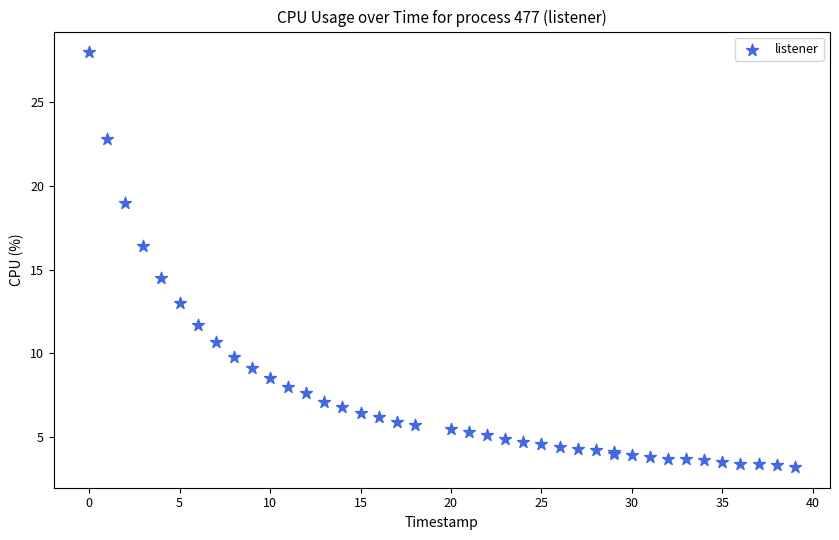

What Y value in the scatter plot is closest to 15?

14.5